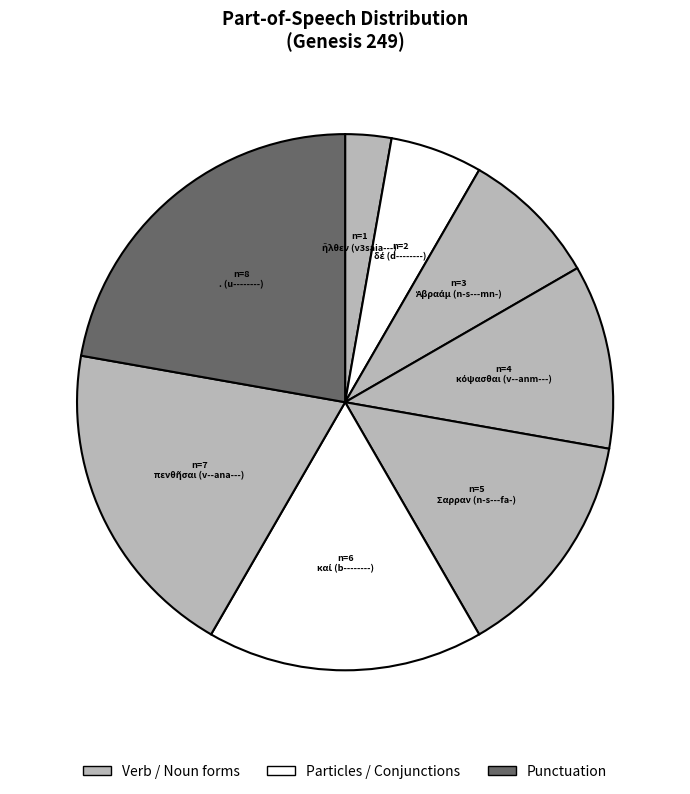

How many segments does this pie chart have?

8